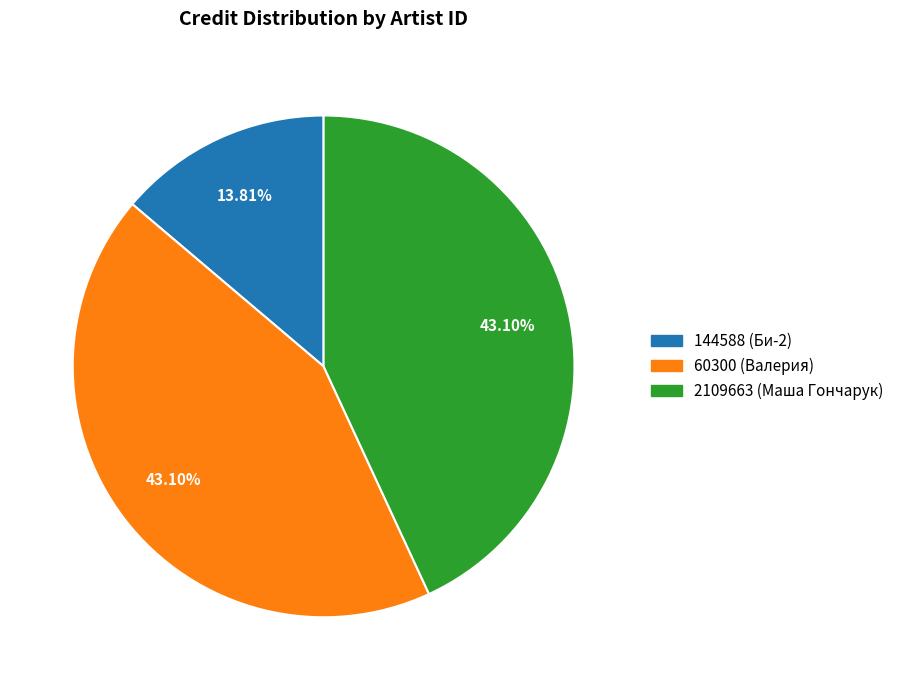

What percentage do 144588 and 2109663 together represent?

56.9%